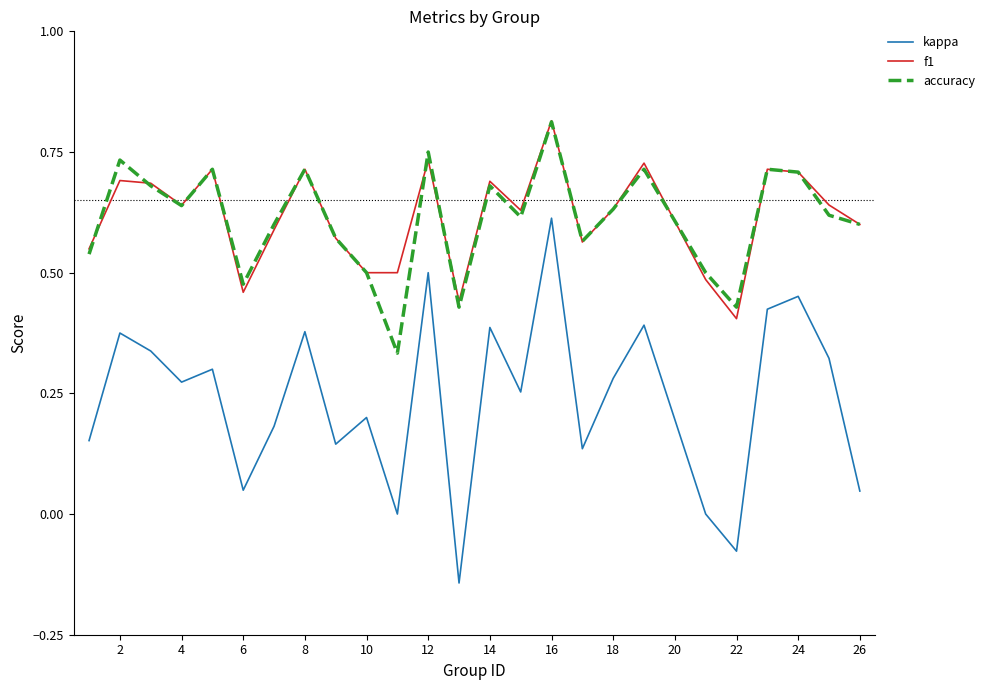

Which series has the widest spread of values?

kappa